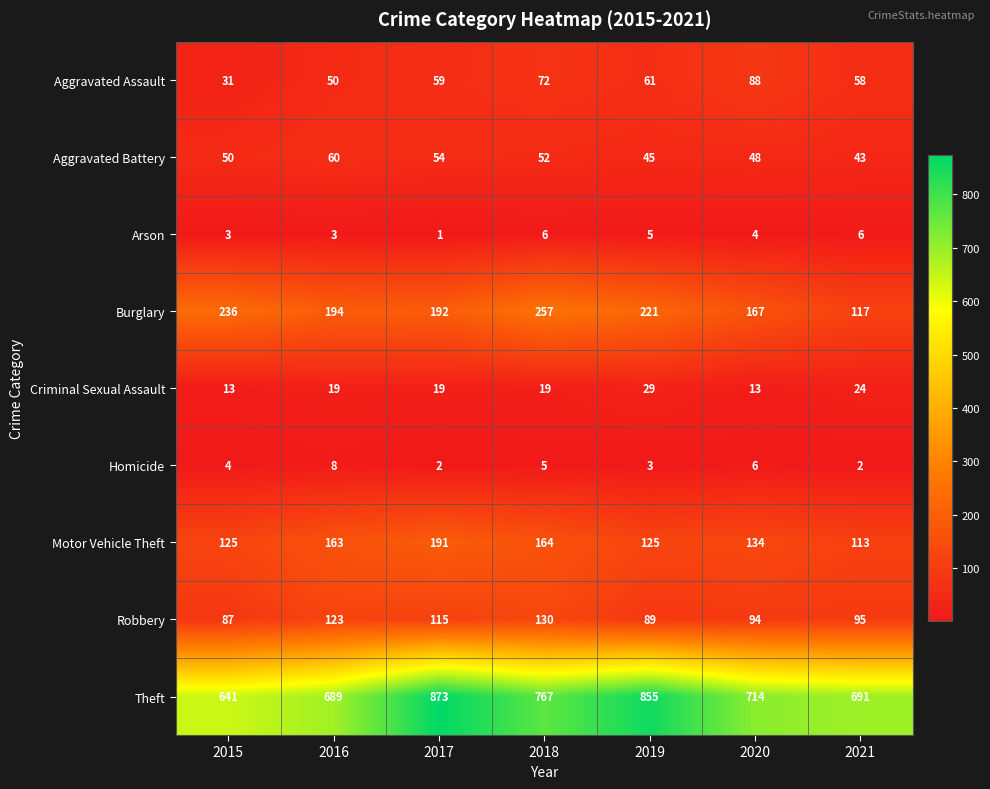

What is the minimum value shown in the chart?

1